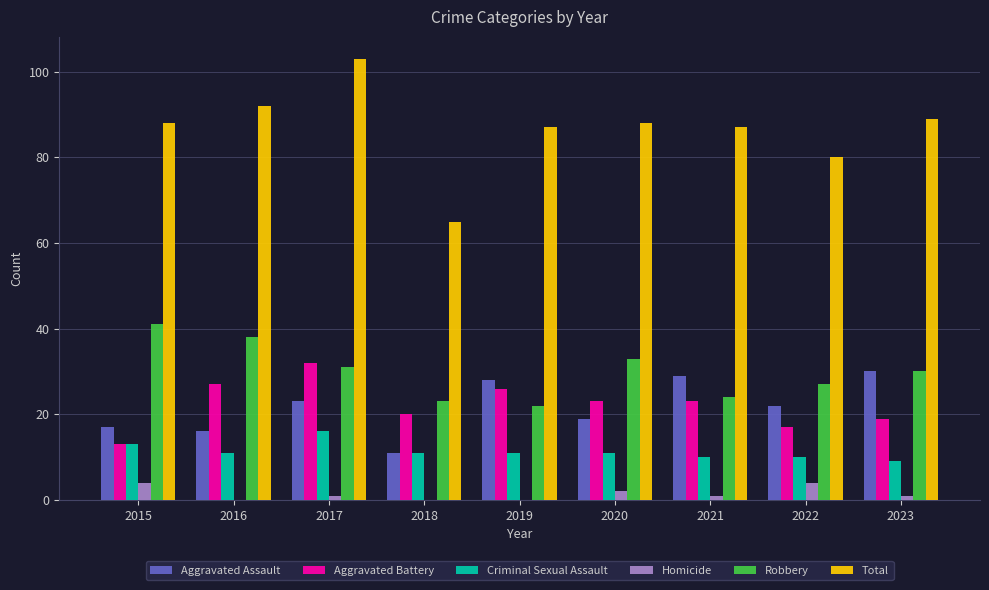

Which series has the widest spread of values?

Total